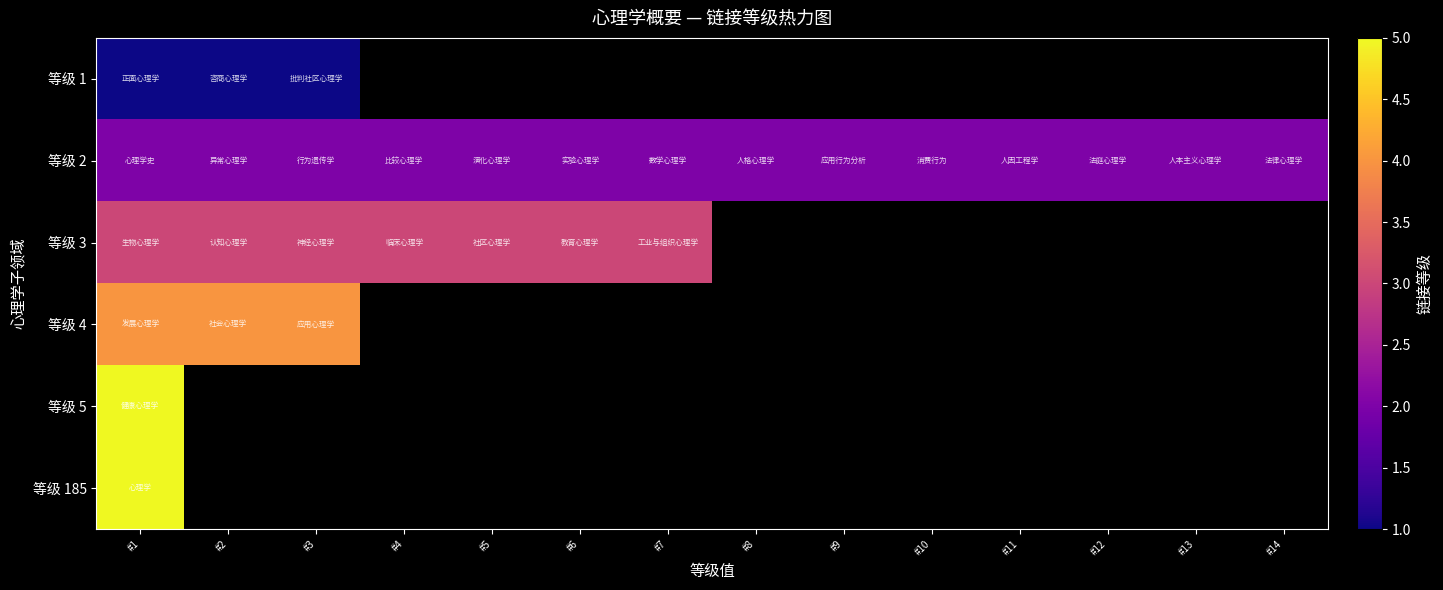

Is it true that 等级 2 equals 0.4 at #3?

False